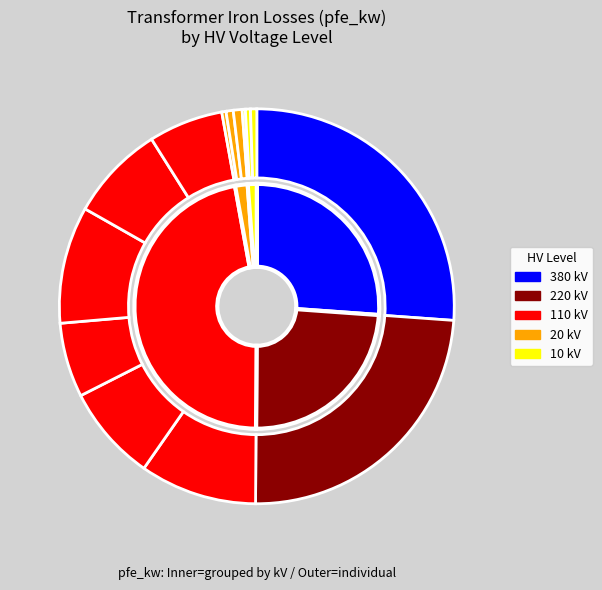

Rank the categories by value from highest to lowest.

380, 220, 110, 110, 110, 110, 110, 110, 20, 20, 10, 10, 20, 10